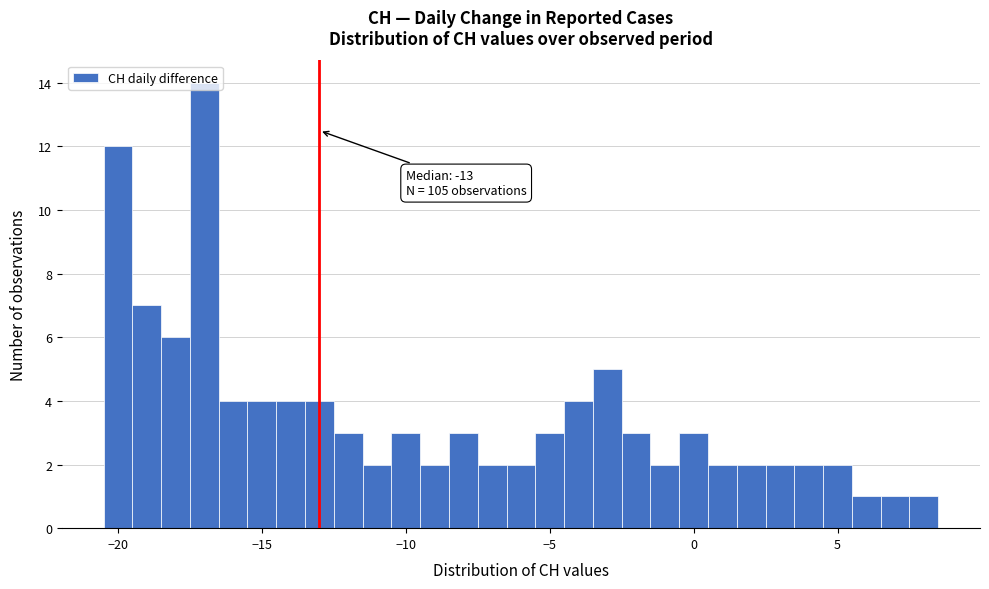

Read against the x-axis, roughly where is the centre of the tallest bar?

-17.0